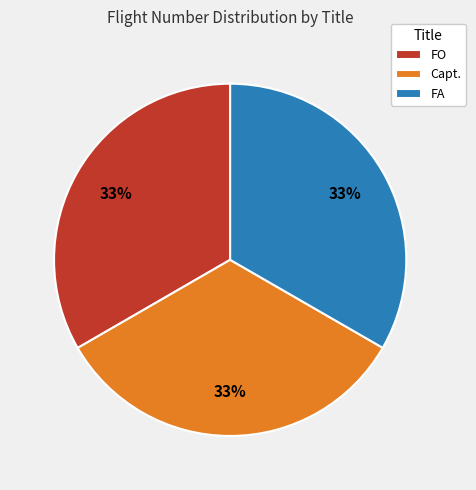

Do Capt. and FO together represent more than half of the pie?

Yes